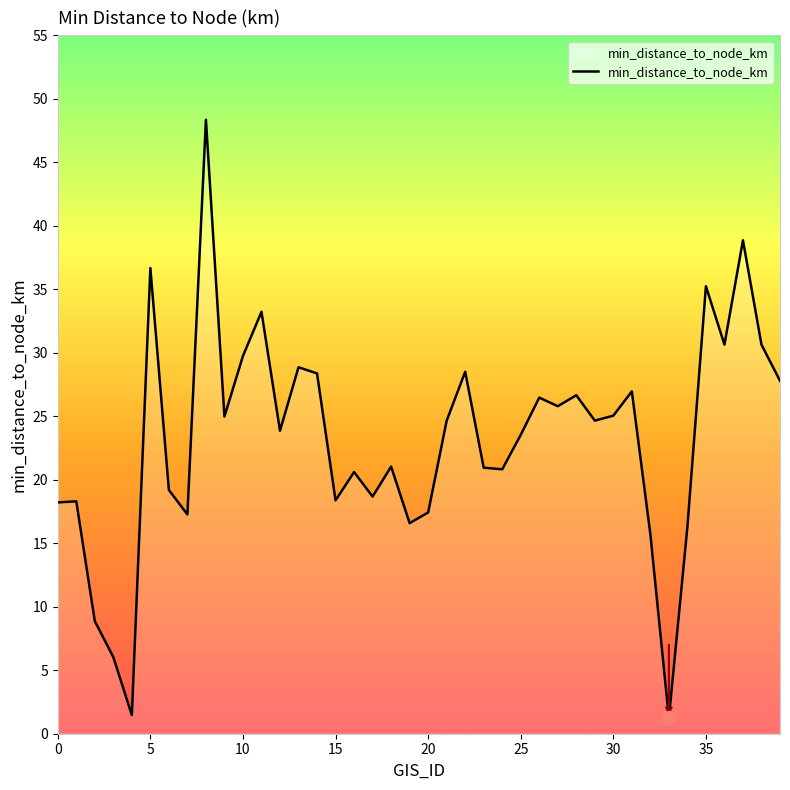

What is the greatest value displayed?

48.4